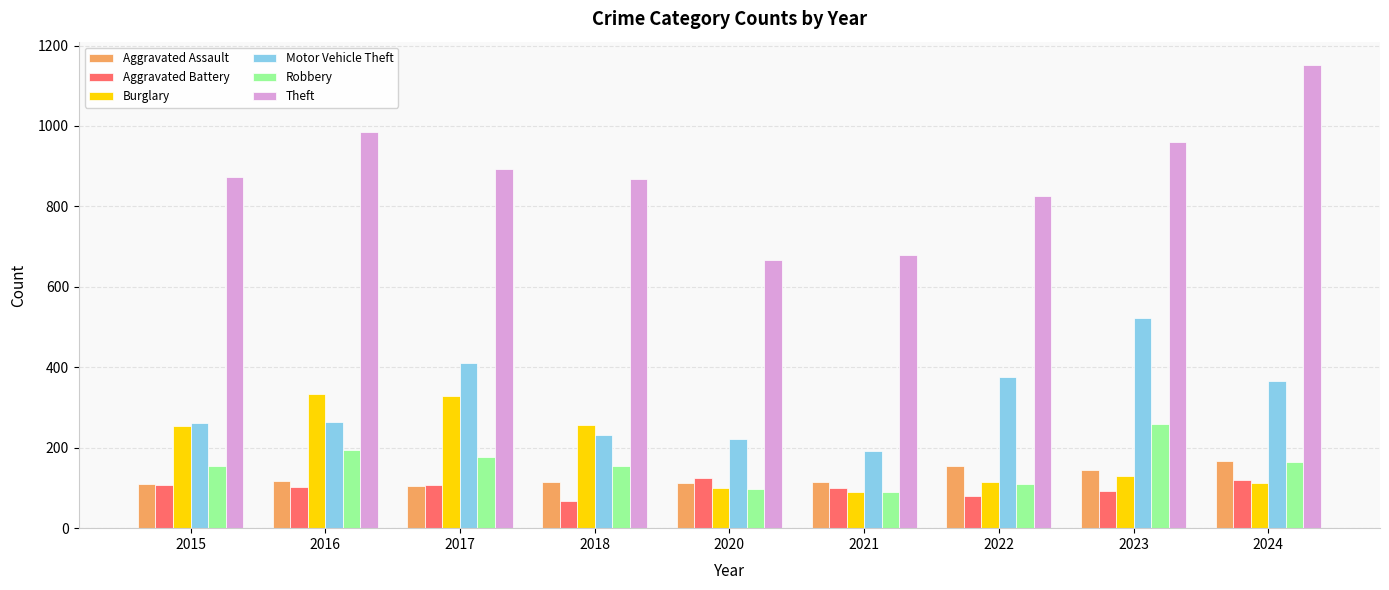

Which category has the lowest value in the Motor Vehicle Theft series?

2021